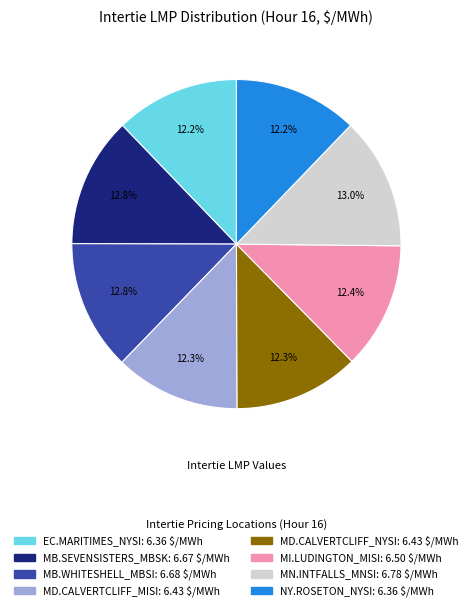

To the nearest percent, what percentage of the pie is MI.LUDINGTON_MISI?

12%